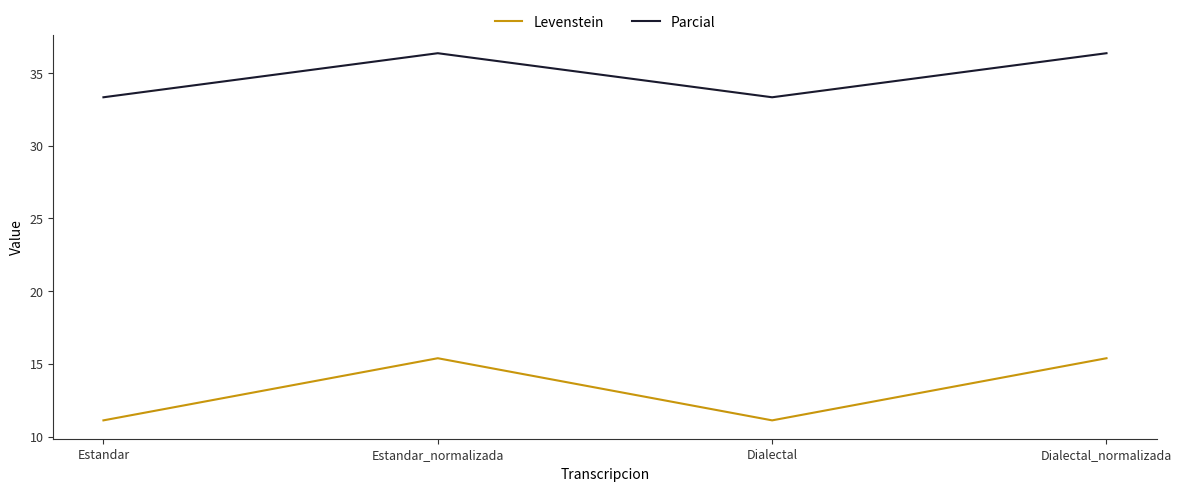

What is the sum of all Parcial values?

139.4